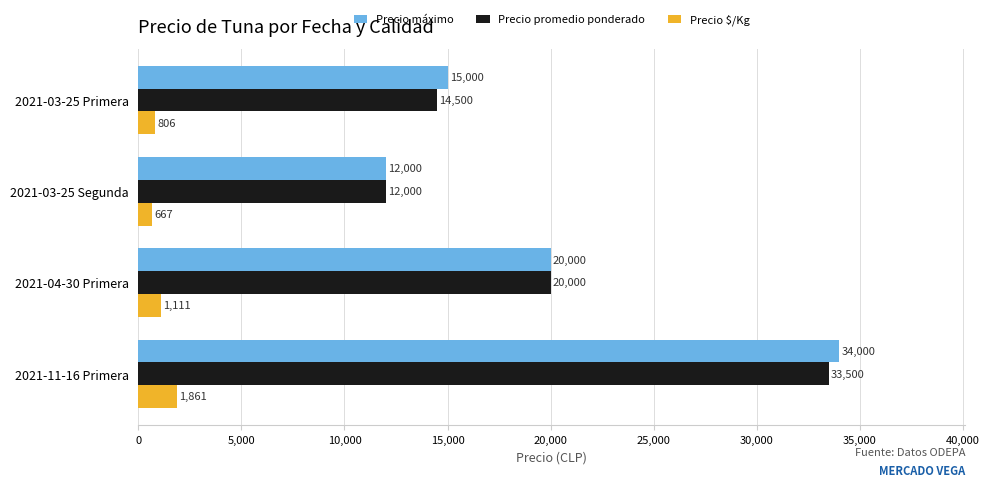

Is it true that Precio $/Kg equals 1861 at 2021-11-16 Primera?

True